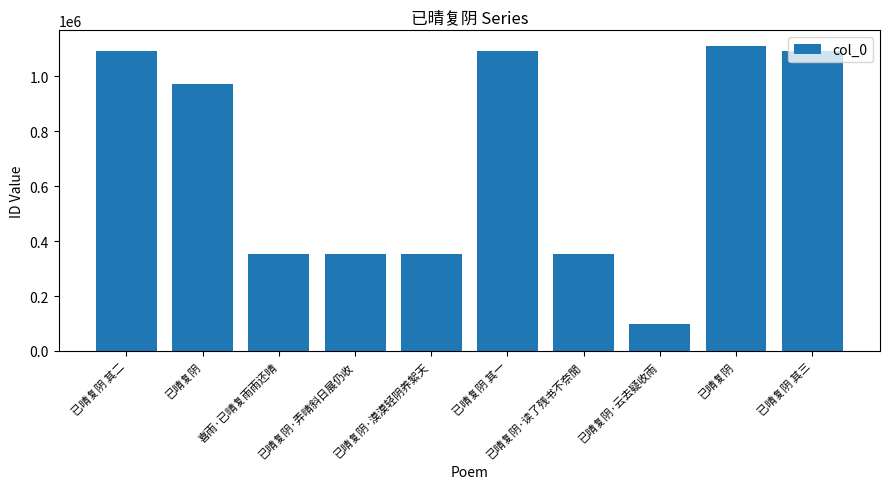

How many values are below 972202?

5